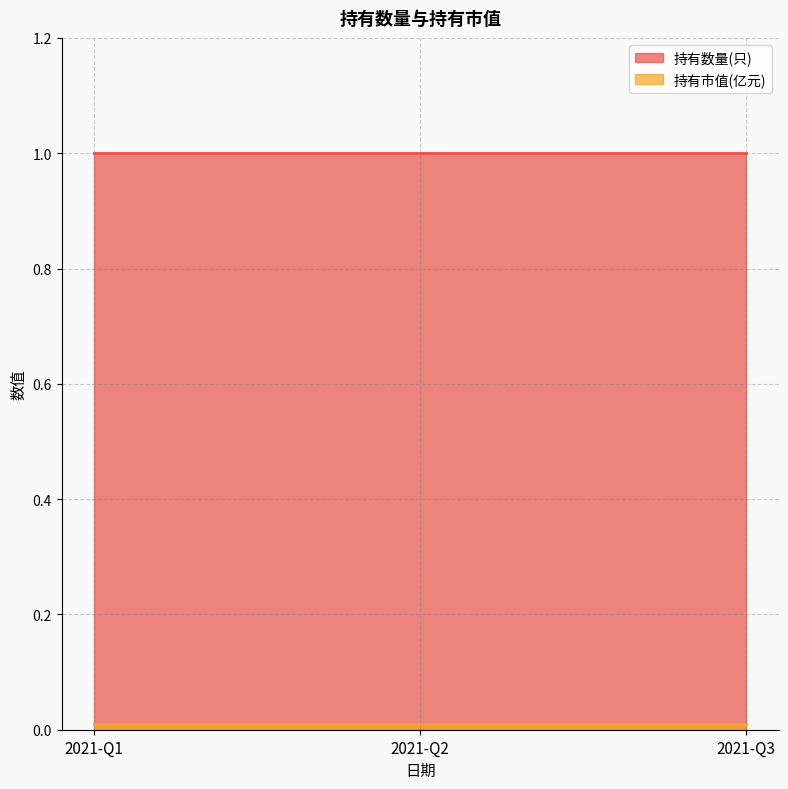

Which series has the largest range (max minus min)?

持有数量(只)